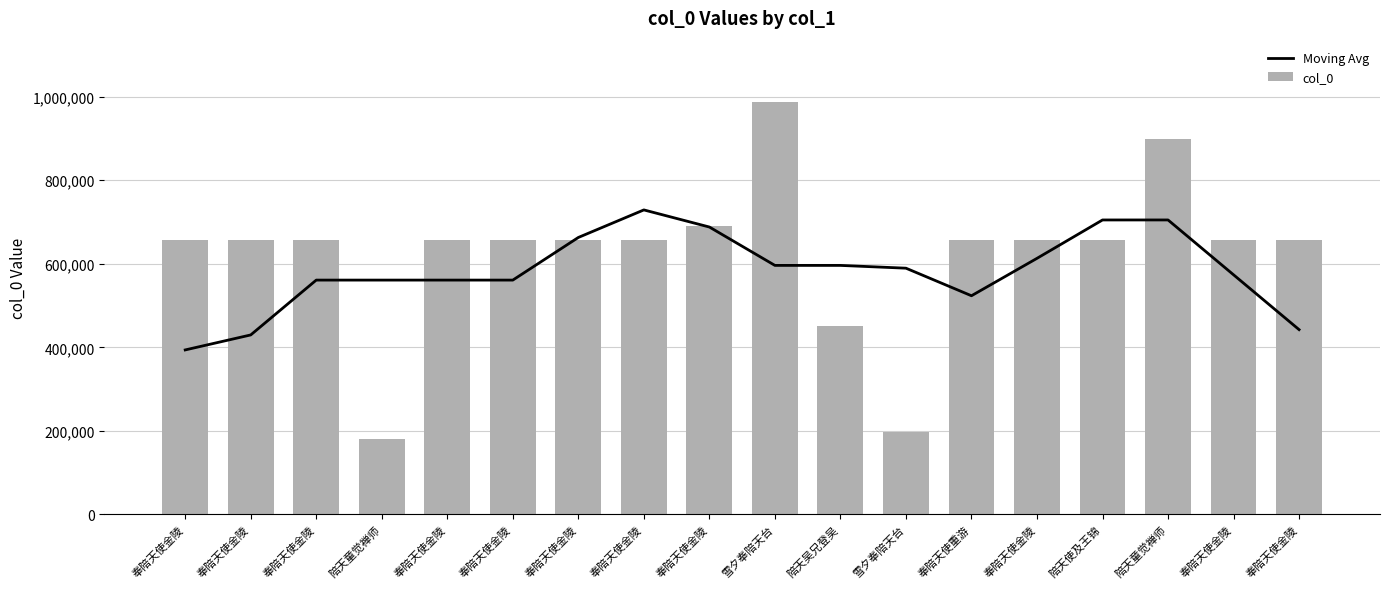

What is the sum of the col_0 values at 奉陪天使金陵 and 陪天童觉禅师?

835730.0